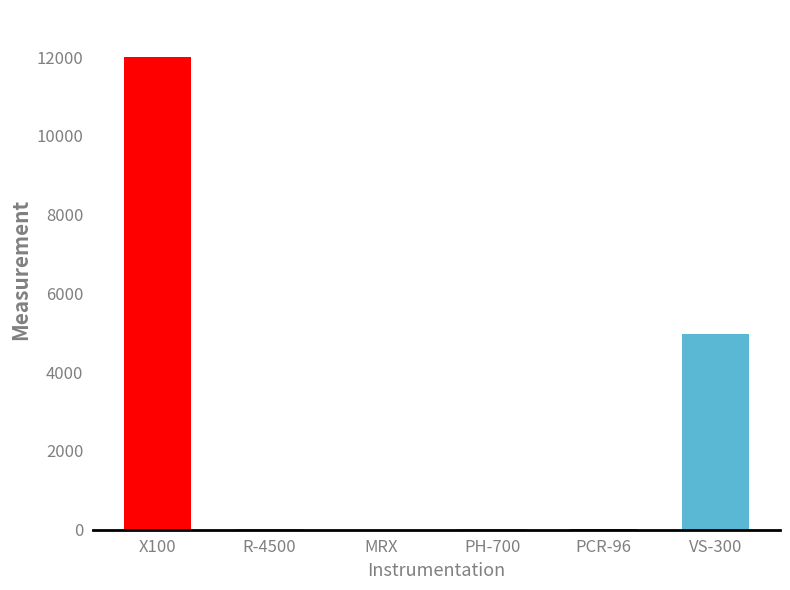

How many distinct data groups are displayed?

1